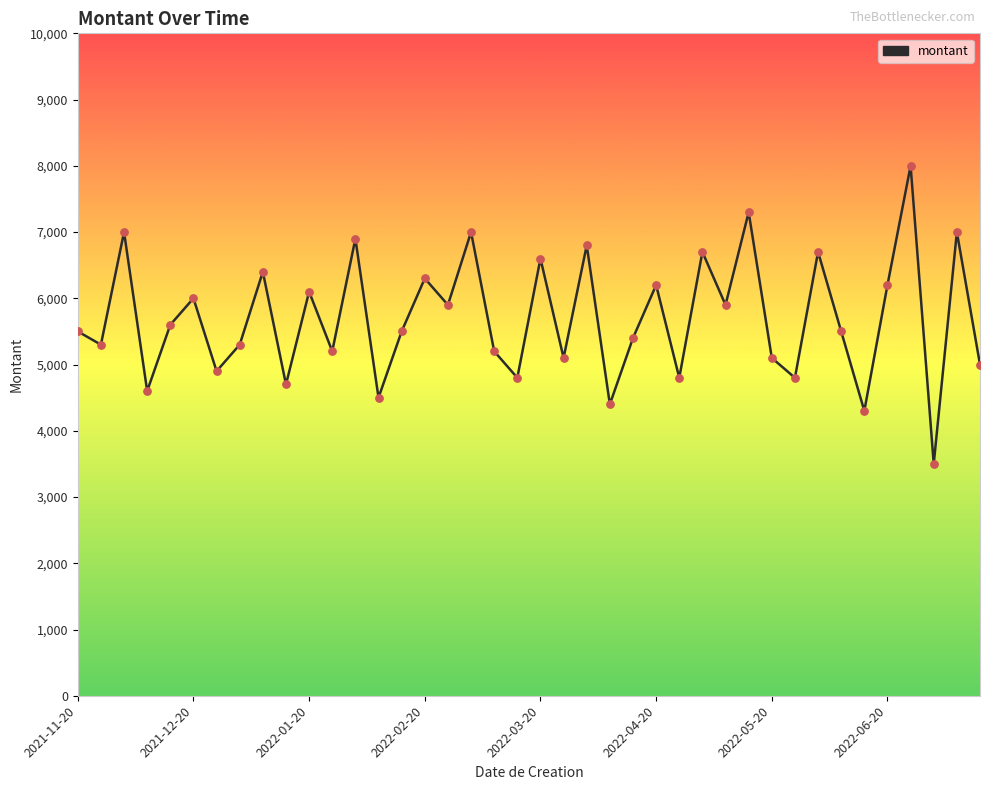

What is the maximum value shown in the chart?

8000